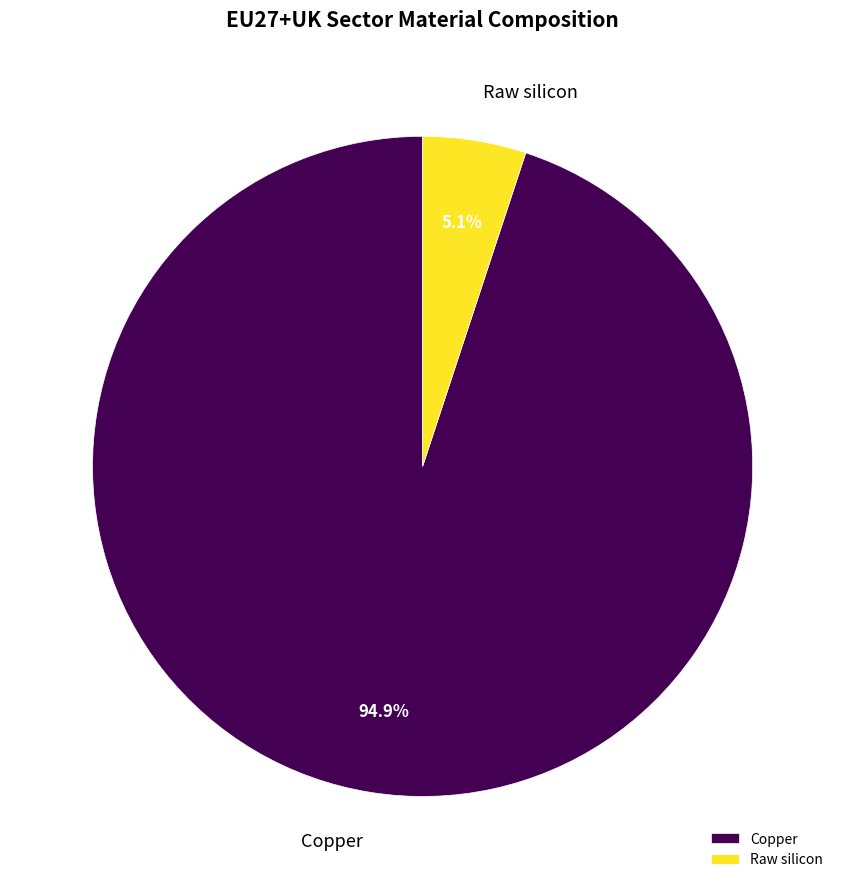

Does any single category account for the majority?

Yes